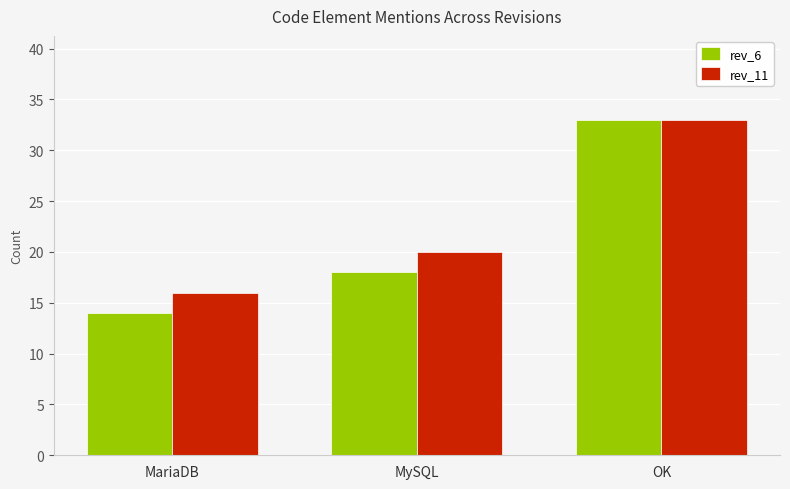

What is the maximum value for rev_6?

33